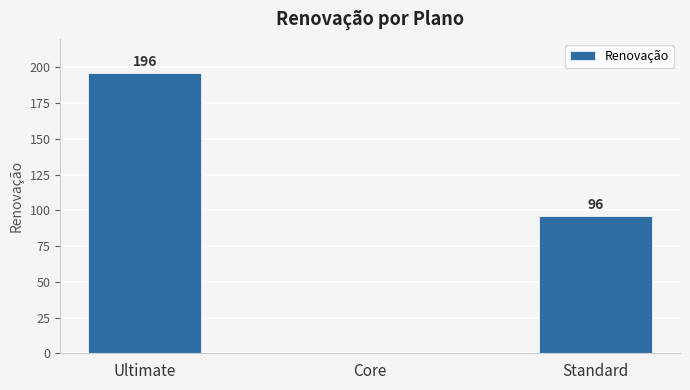

Count the number of categories in the chart.

3